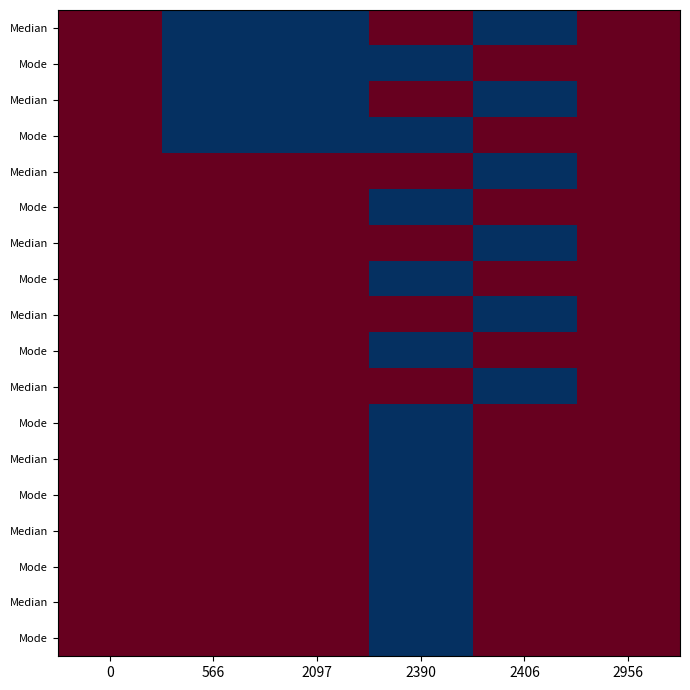

At how many categories does at least one series exceed 5?

6